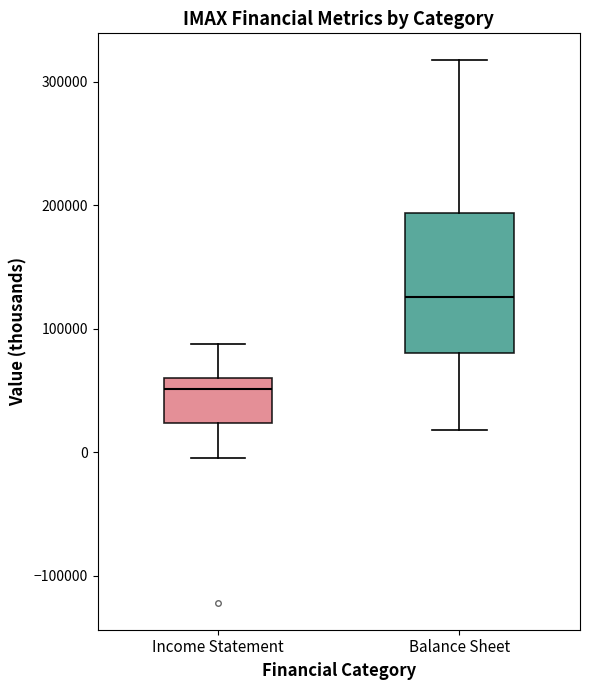

Which box's median line is the highest?

Balance Sheet